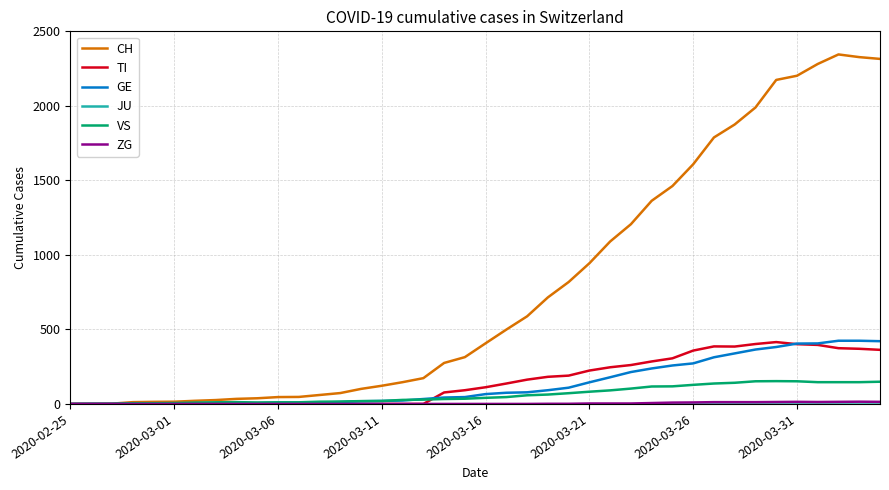

Which series has the largest total across all categories?

CH